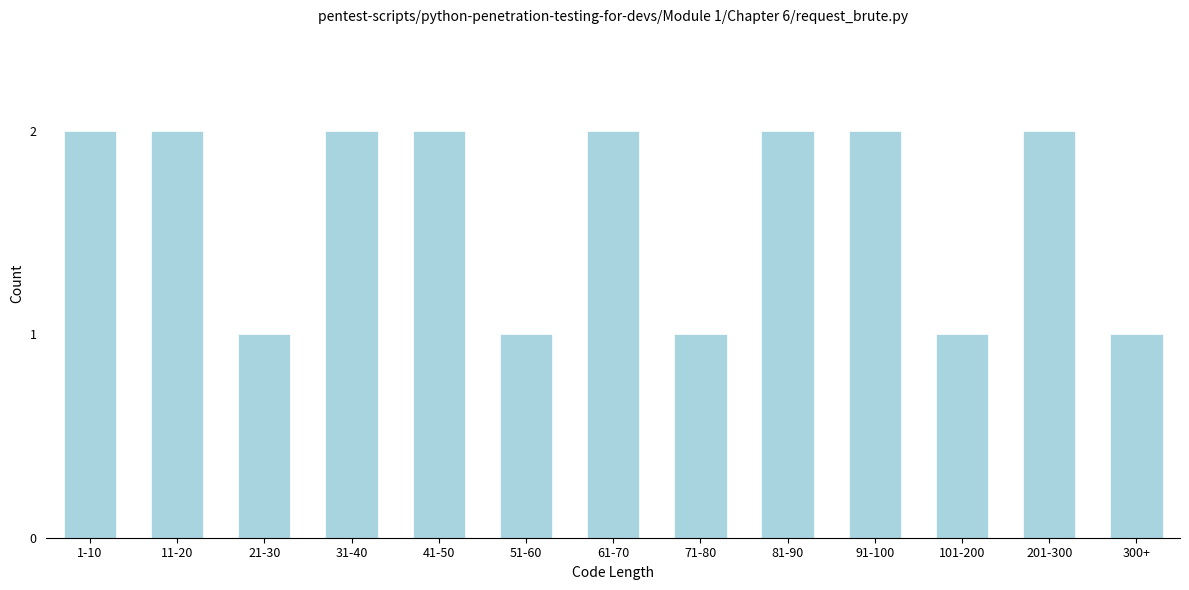

Reading left to right, what are all the values shown in this chart?

2	2	1	2	2	1	2	1	2	2	1	2	1